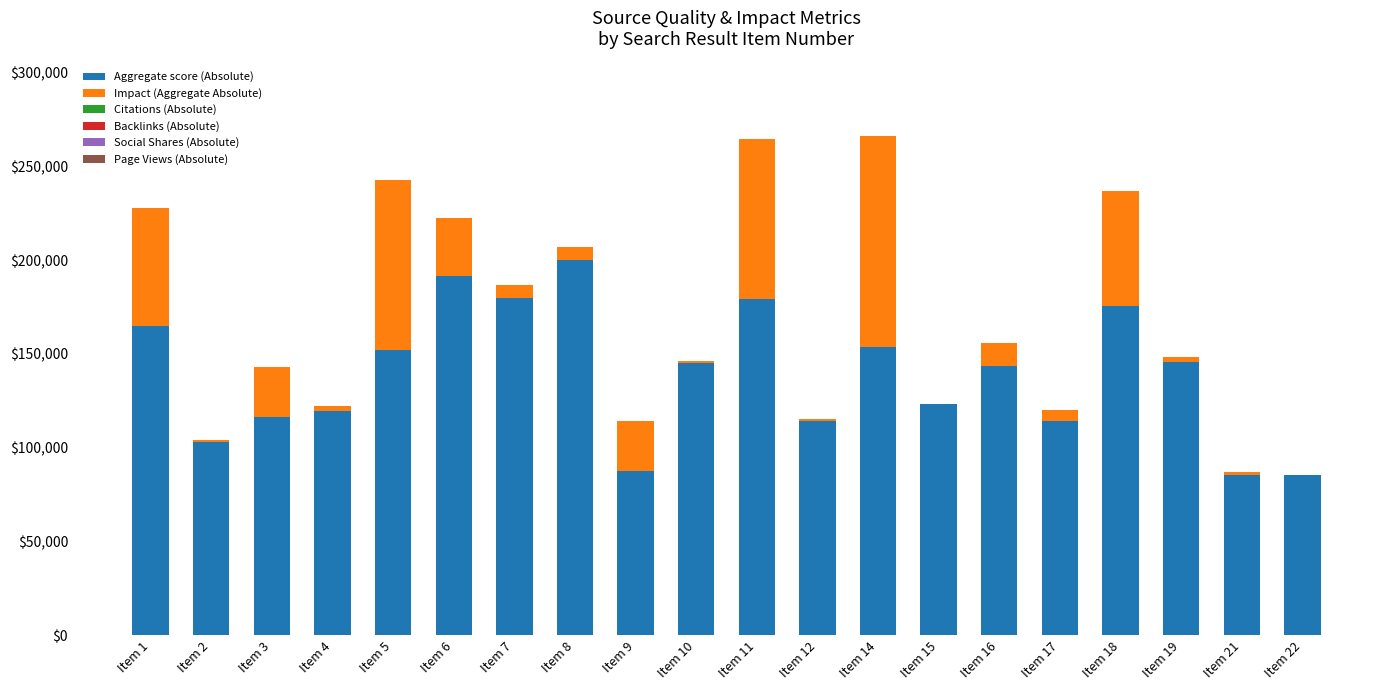

How many series are shown in this chart?

6